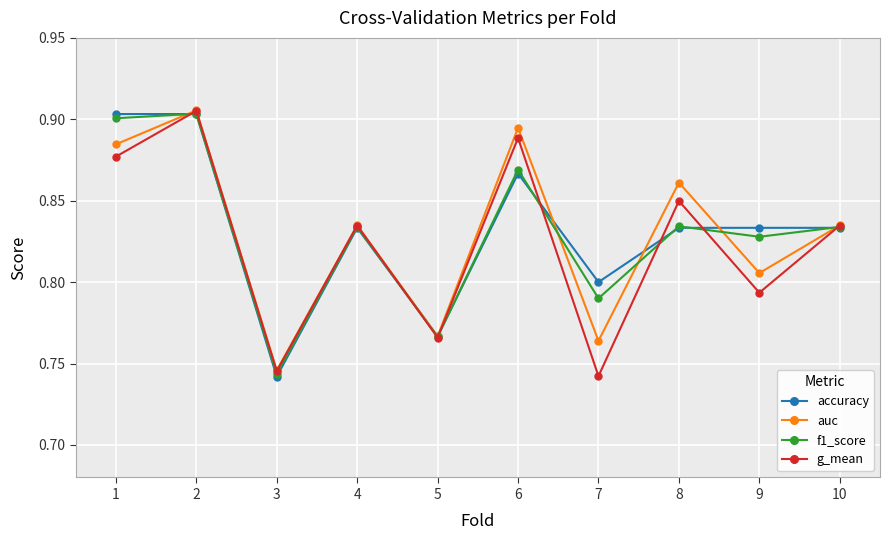

Rank the series at 9 from lowest to highest value.

g_mean, auc, f1_score, accuracy